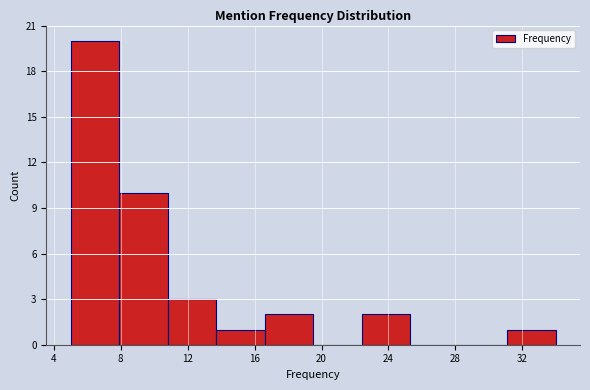

Reading left to right, list every bar in this chart as the range it spans on the x-axis followed by its height. Neither the bar edges nor the heights are printed on the chart, so give them approximately, as read against the axes.

5.0 to 7.9: 20
7.9 to 10.8: 10
10.8 to 13.7: 3
13.7 to 16.6: 1
16.6 to 19.5: 2
19.5 to 22.4: 0
22.4 to 25.3: 2
25.3 to 28.2: 0
28.2 to 31.1: 0
31.1 to 34.0: 1